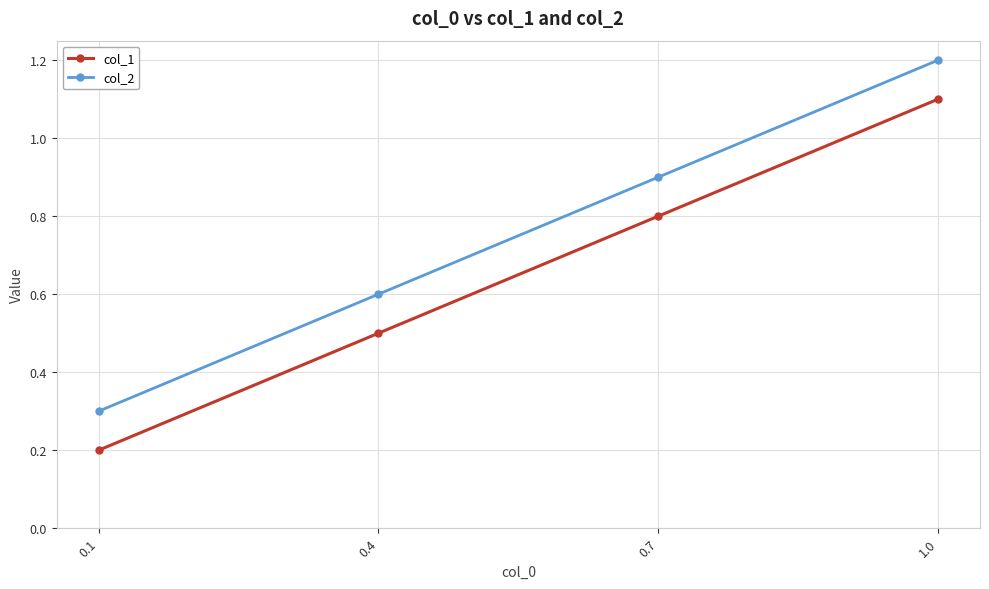

At how many categories does at least one series exceed 0?

4